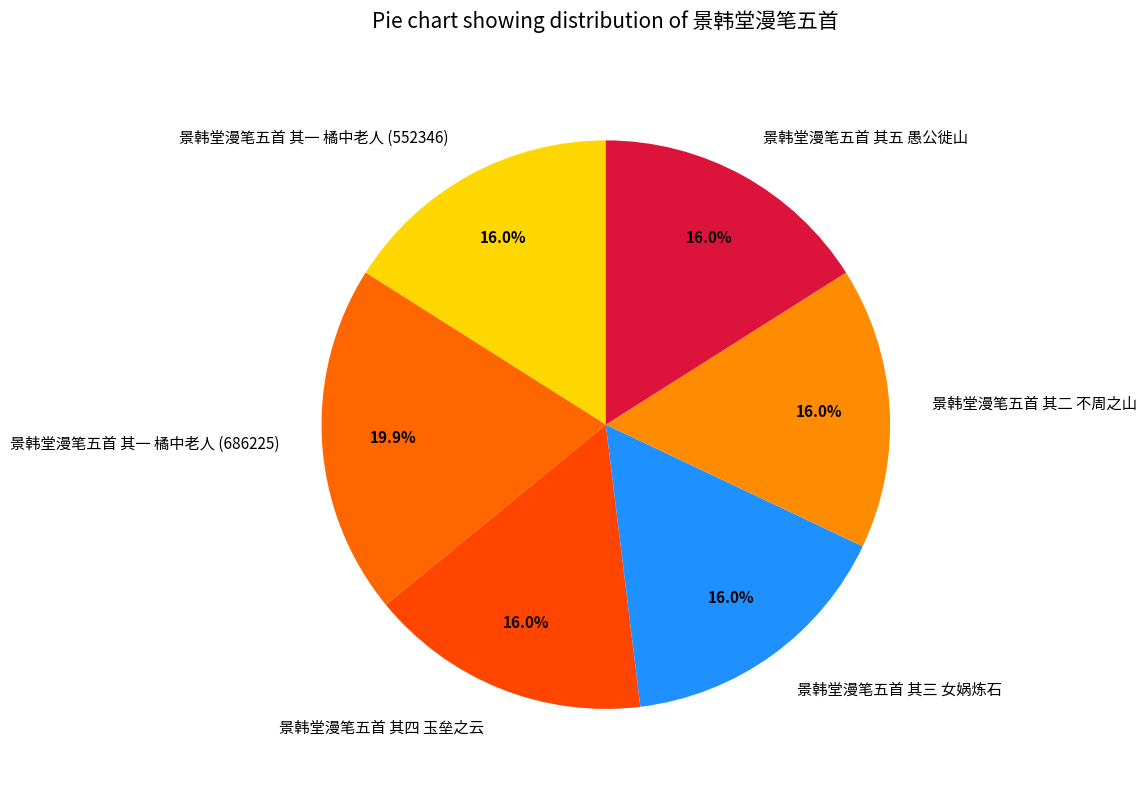

Does 景韩堂漫笔五首 其三 女娲炼石 represent more than half of the total?

No